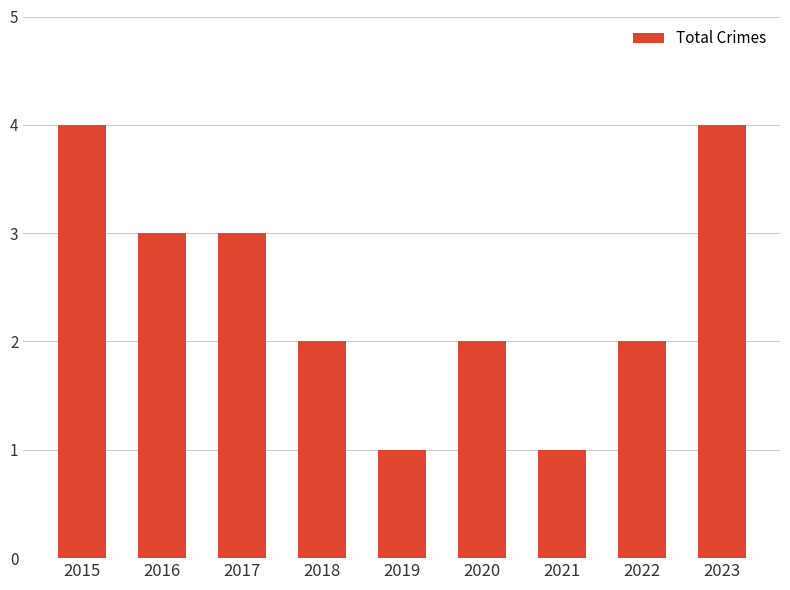

Reading left to right, what are all the values shown in this chart?

2015=4	2016=3	2017=3	2018=2	2019=1	2020=2	2021=1	2022=2	2023=4